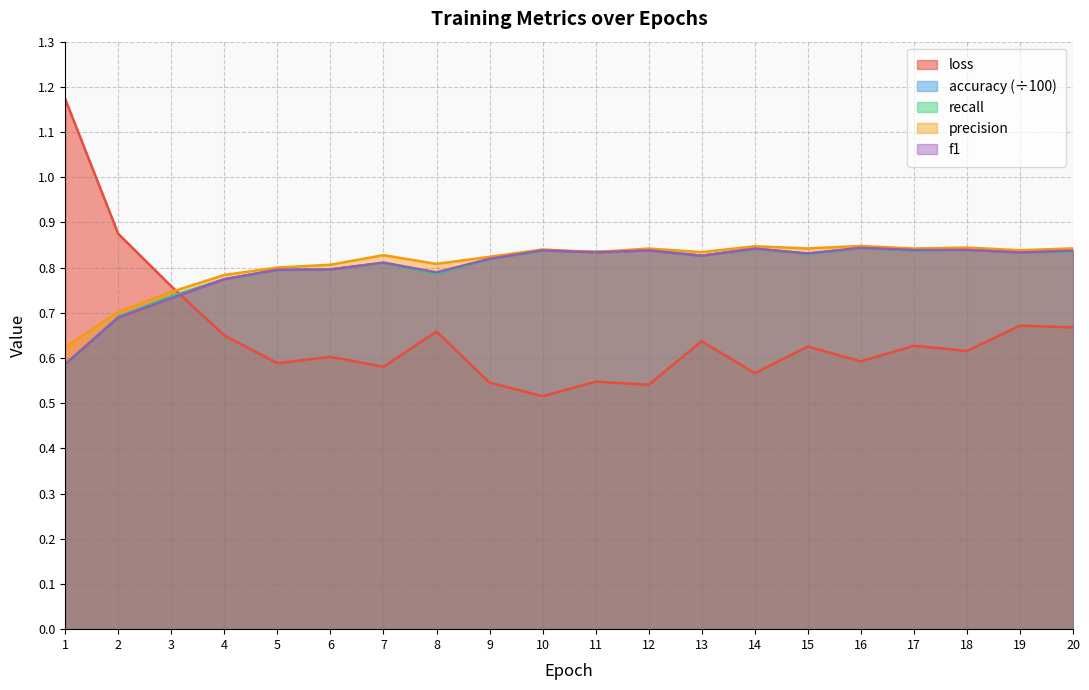

How many times do recall and accuracy cross each other?

3